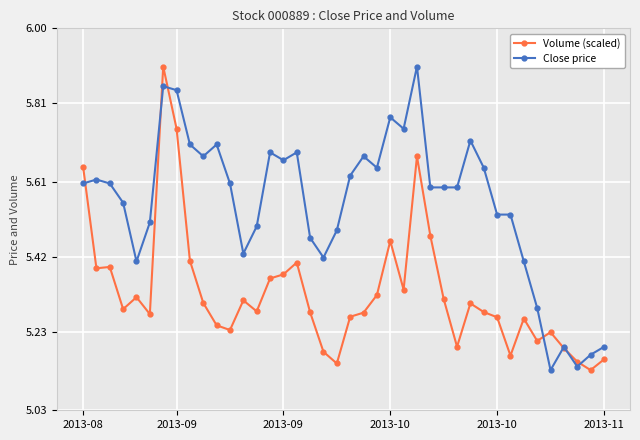

True or false: Close price has more than 1 interior local peaks.

True